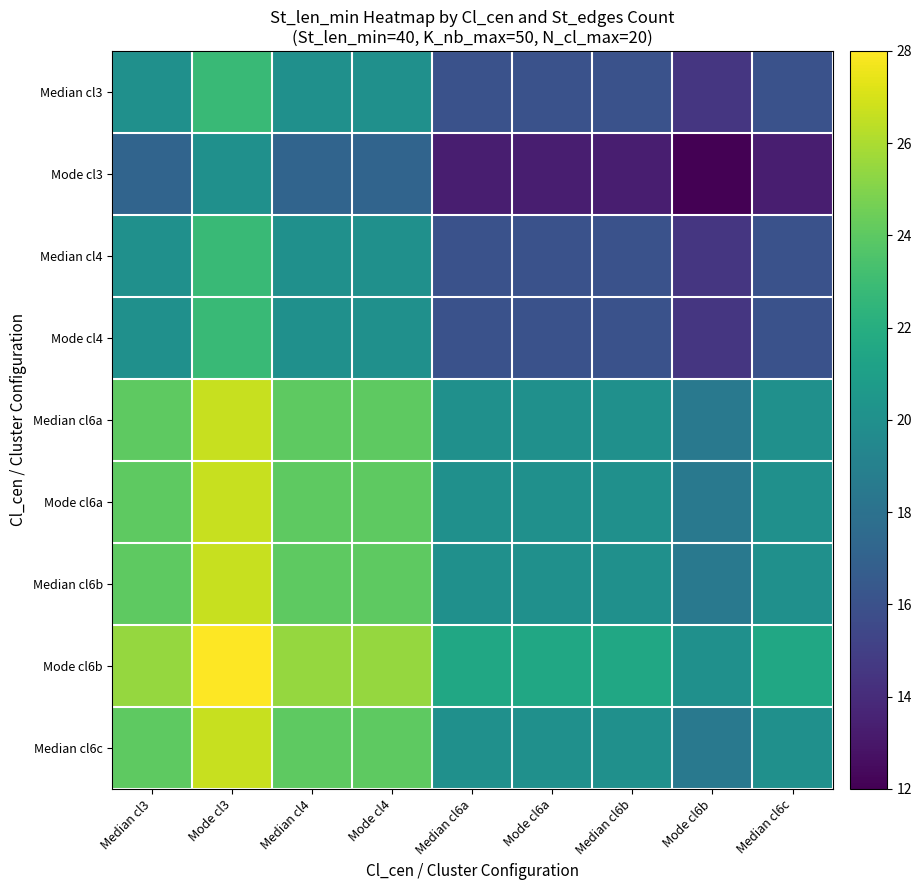

Rank the series by their maximum value, from lowest to highest.

Mode cl3, Median cl3, Median cl4, Mode cl4, Median cl6a, Mode cl6a, Median cl6b, Median cl6c, Mode cl6b